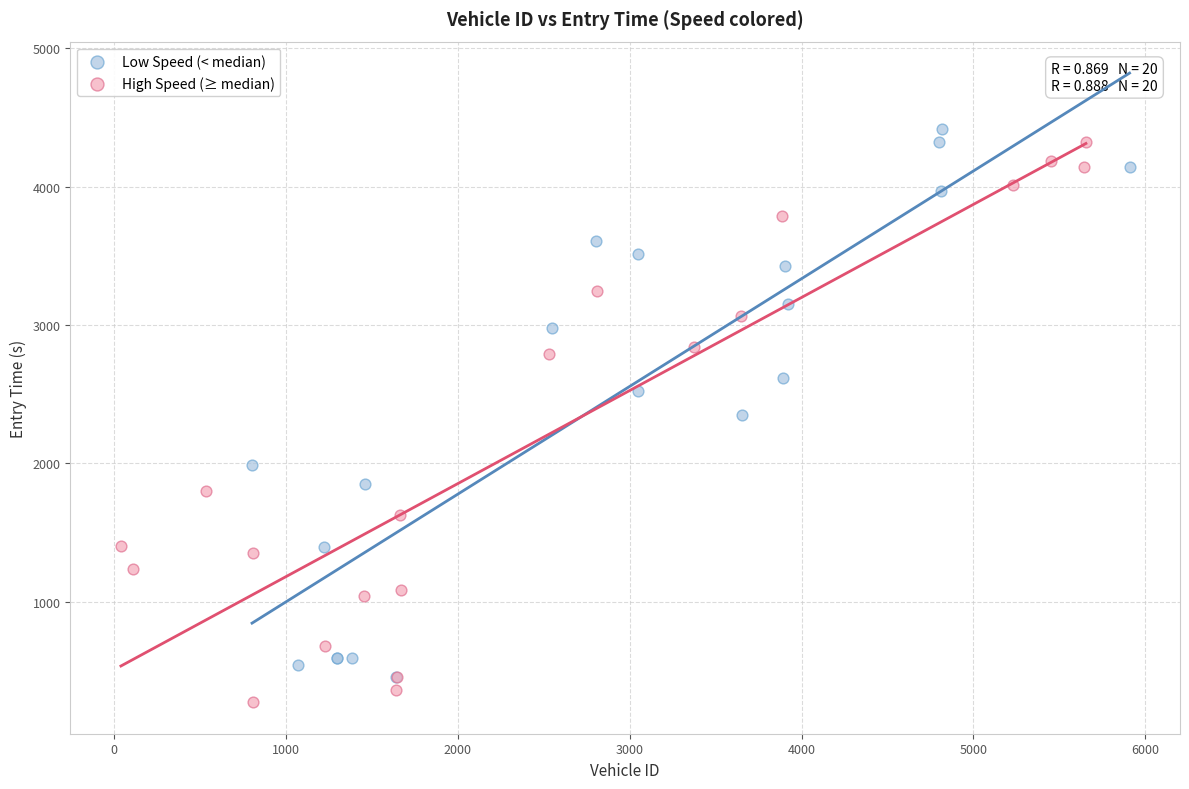

What are all the series names shown in the legend?

Low Speed (< median), High Speed (≥ median)